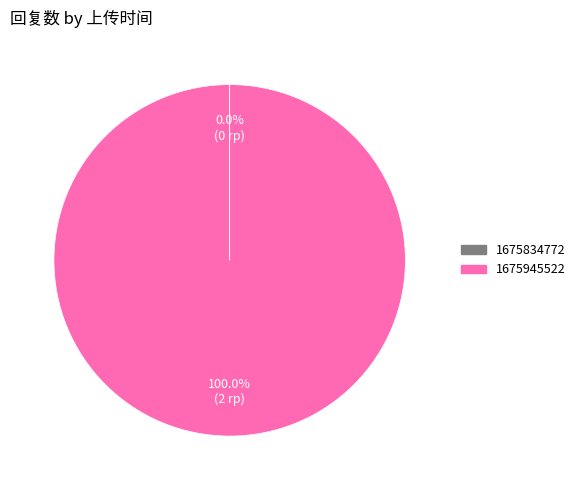

Which slice is the largest?

1675945522